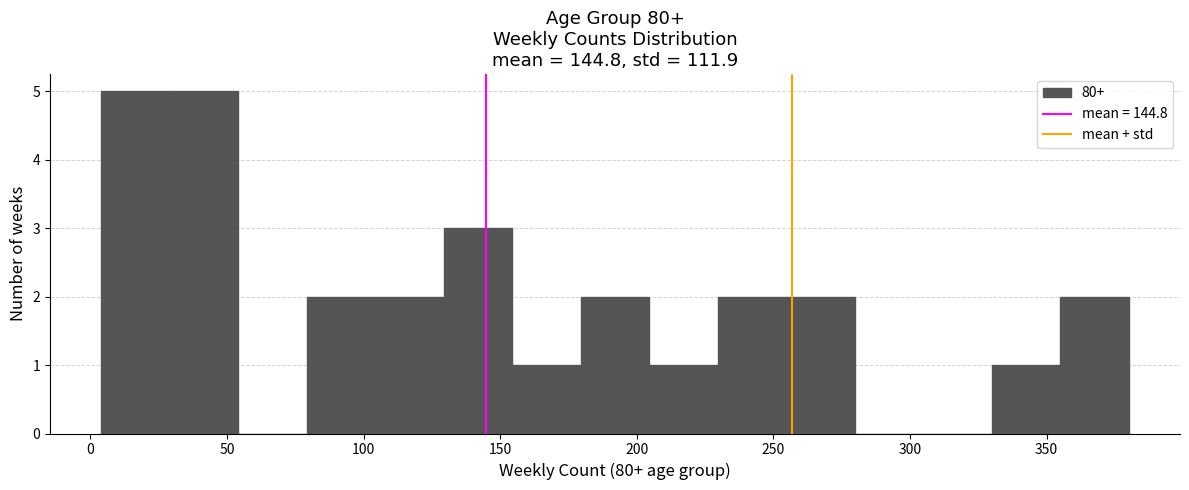

What is the height of the bar covering 130 to 155 on the x-axis? Neither the bar edges nor the heights are printed on the chart, so give them approximately, as read against the axes.

3